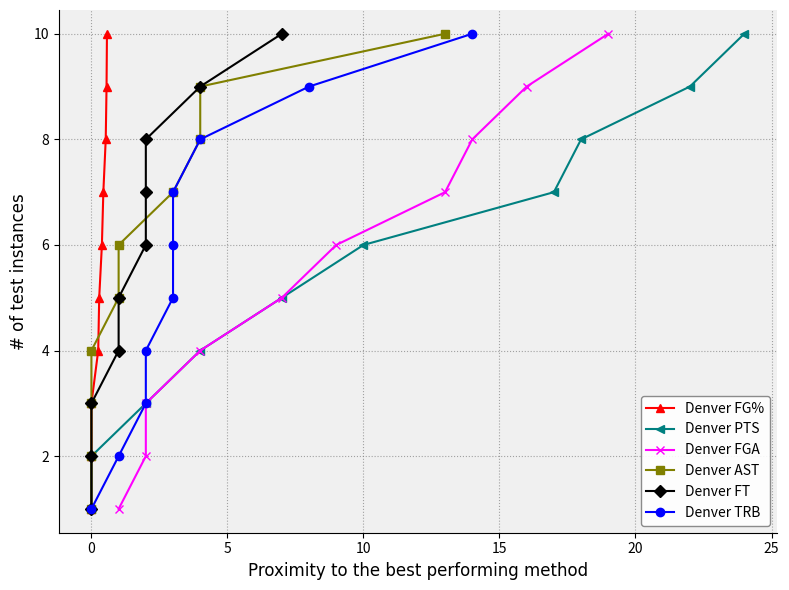

Does the chart have visible grid lines?

Yes